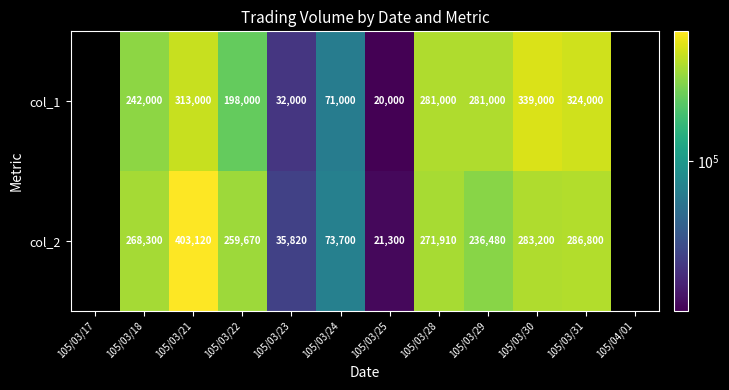

At 105/03/24, list the series in order from largest to smallest.

col_2, col_1